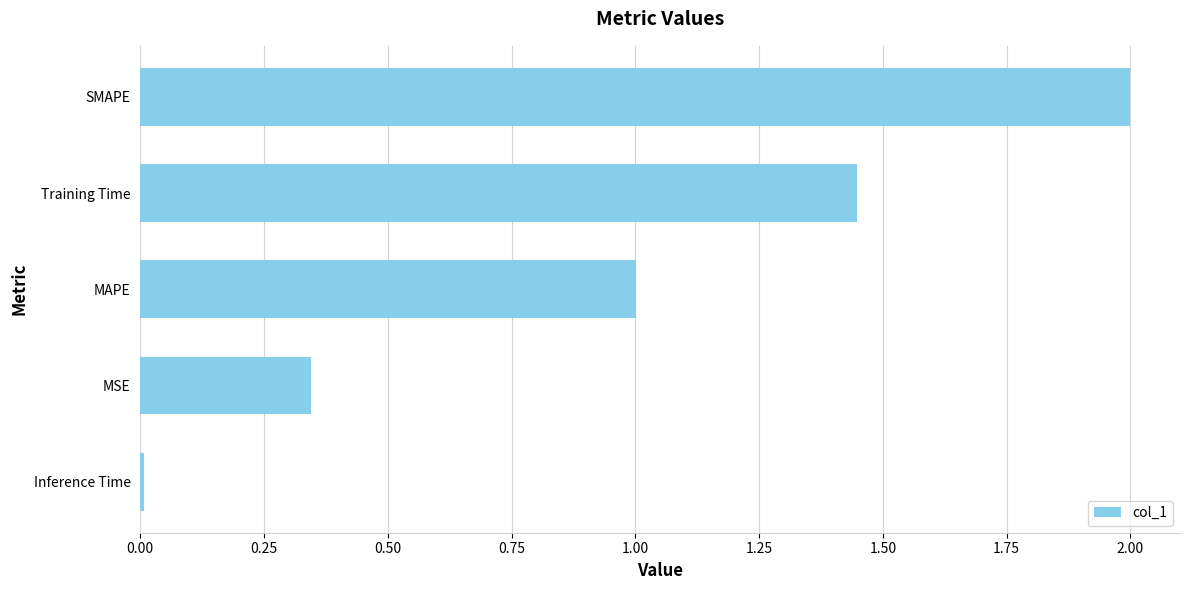

How many data points does each series have?

5